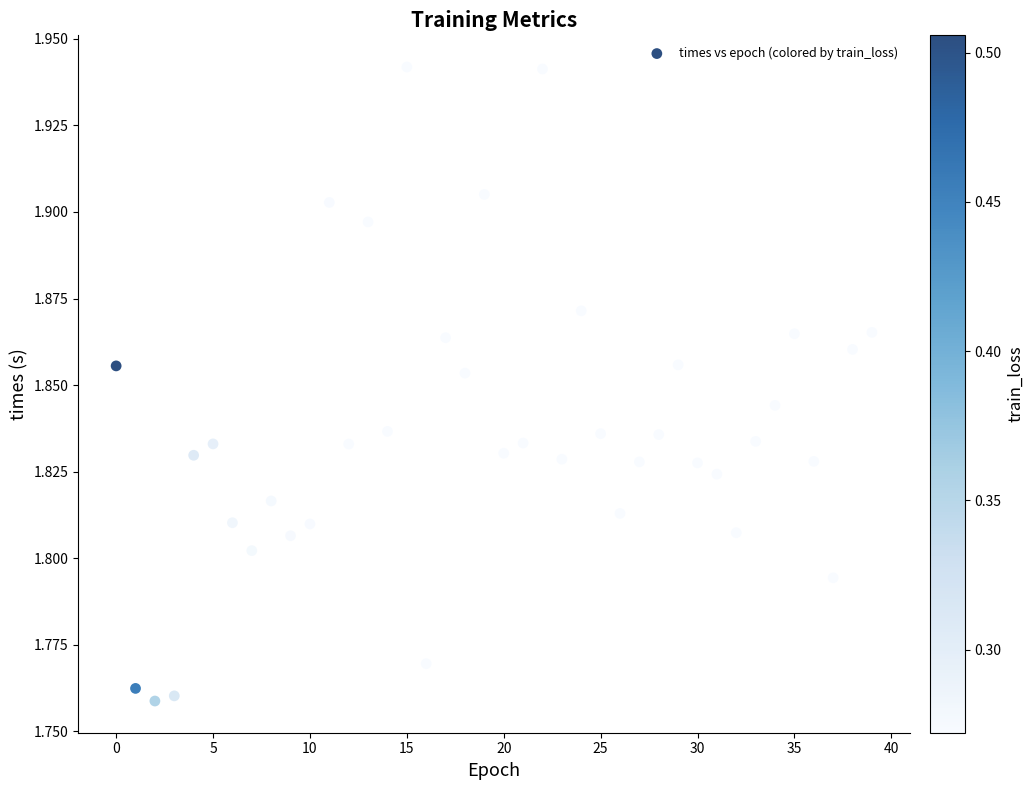

Count the number of points in this scatter plot.

40